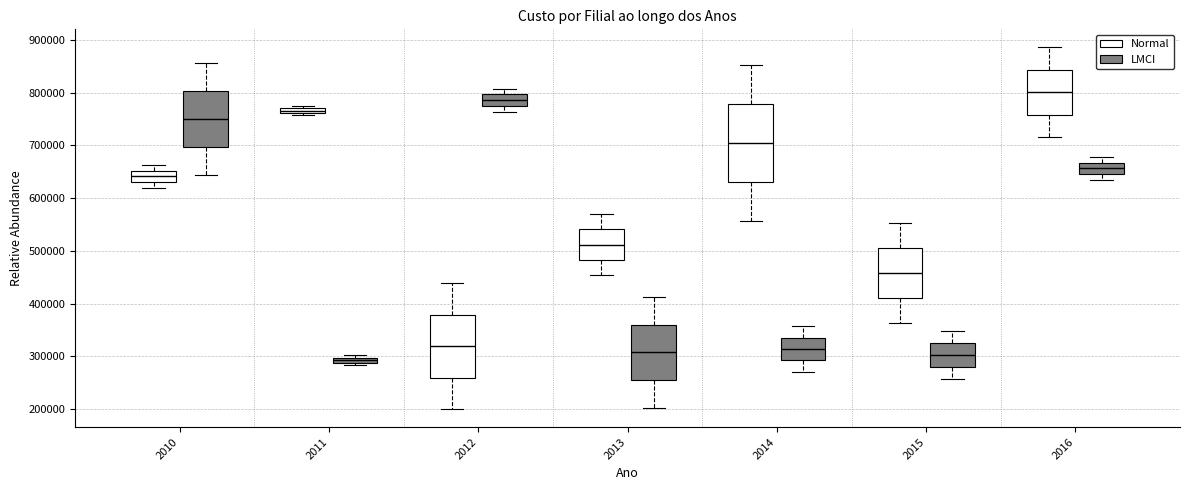

Which box's median line is the lowest?

2011 (LMCI)